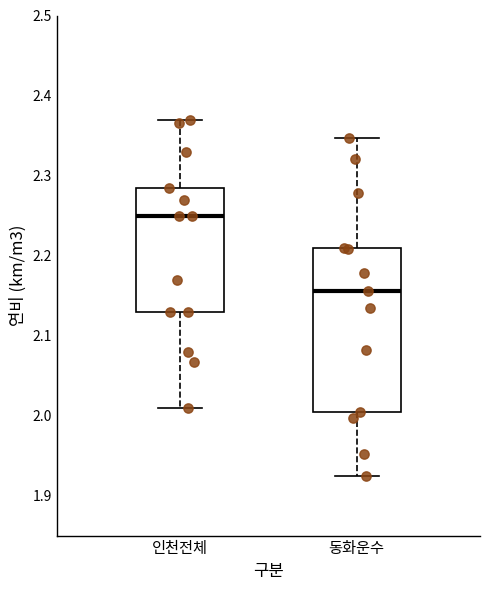

Reading left to right, transcribe this box plot: for each box, give where its median line is, the range the box spans, and where its two whiskers end, as read against the y-axis. The values are not printed on the chart, so give them approximately, as read against the axis.

인천전체: median 2.25, box 2.13 to 2.29, whiskers 2.01 to 2.37
동화운수: median 2.16, box 2.00 to 2.21, whiskers 1.92 to 2.35